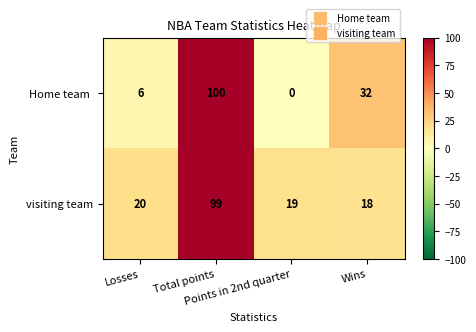

What is the lowest value of the visiting team series?

18